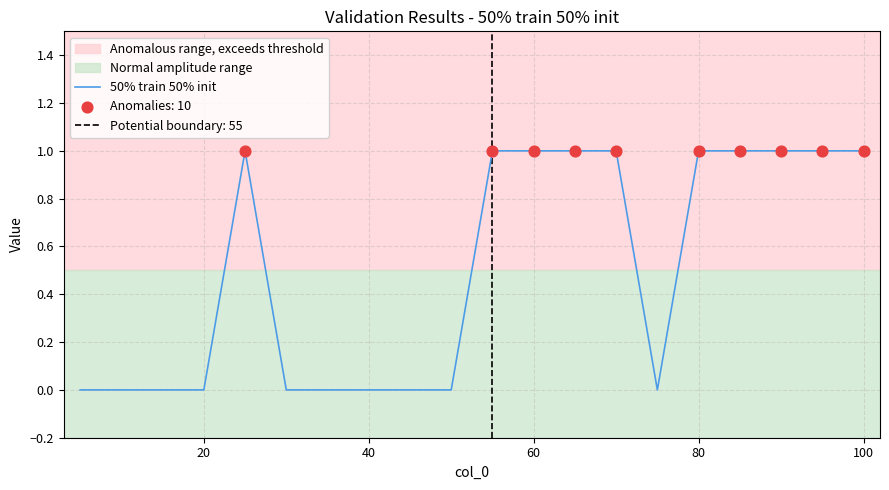

The value of 50% train 50% init at 100 is 1. True or false?

True